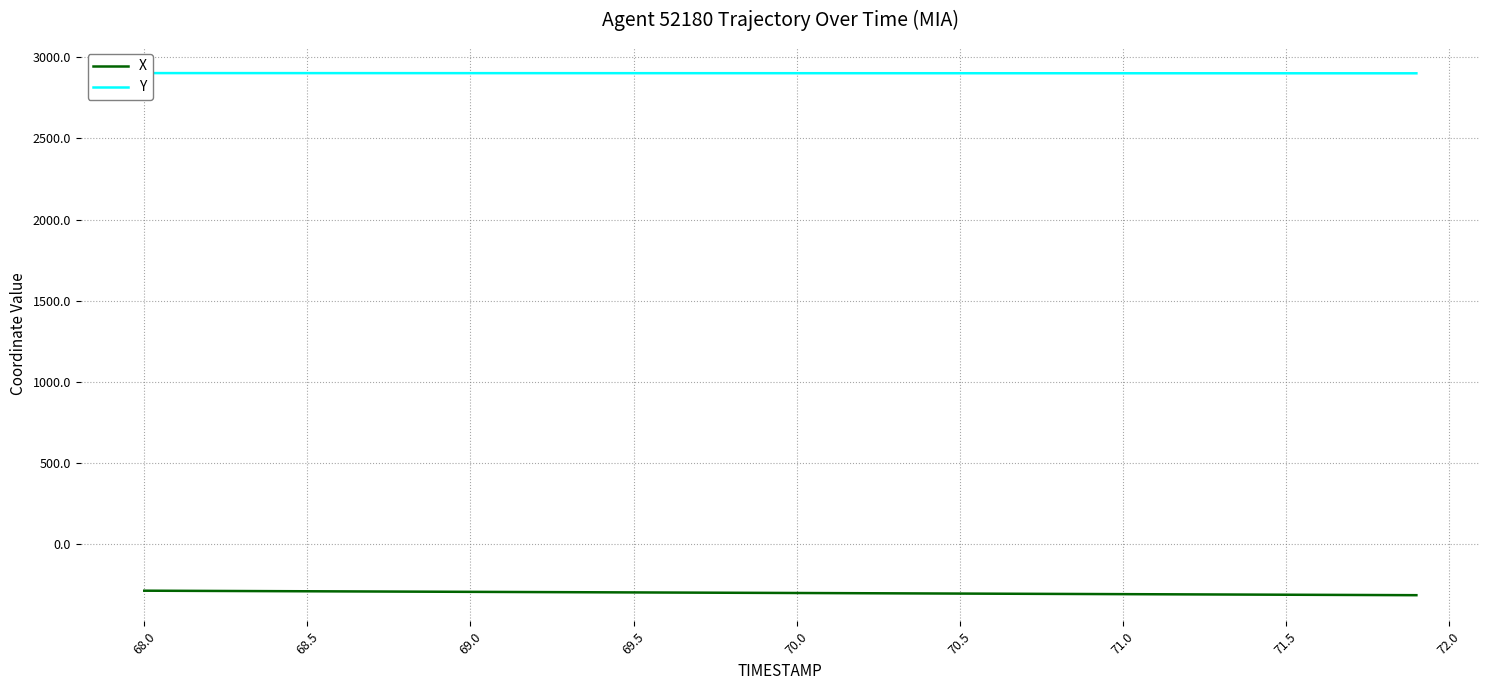

What is the minimum value for X?

-312.3